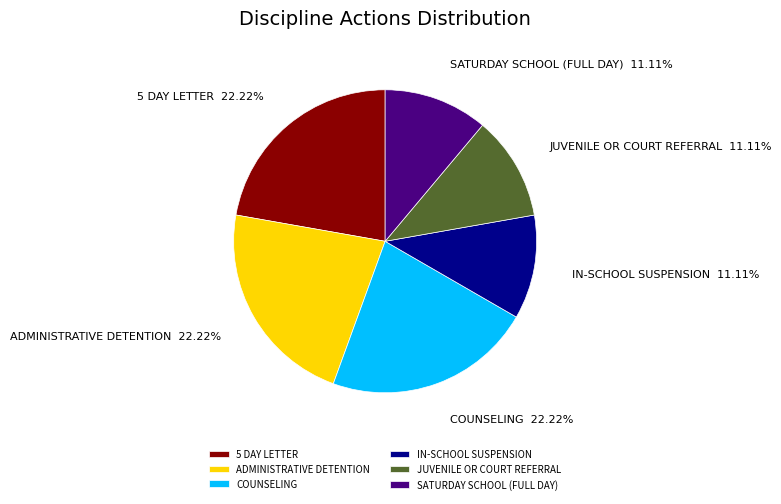

Is it true that IN-SCHOOL SUSPENSION is 1% of the pie?

False